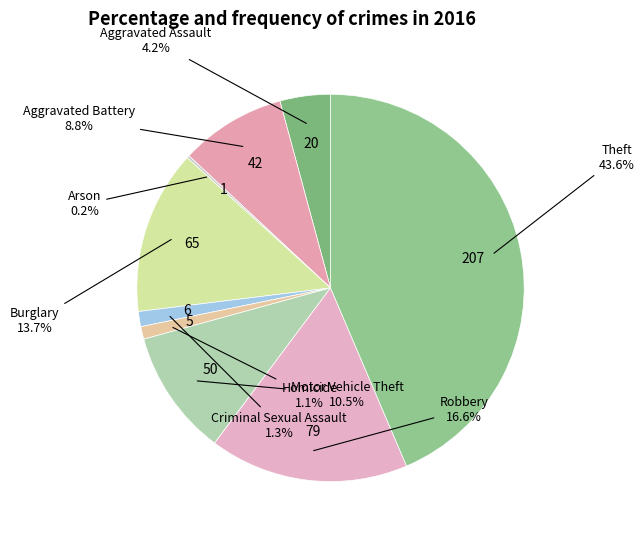

To the nearest percent, what is the difference between the Theft and Criminal Sexual Assault slice percentages?

42%